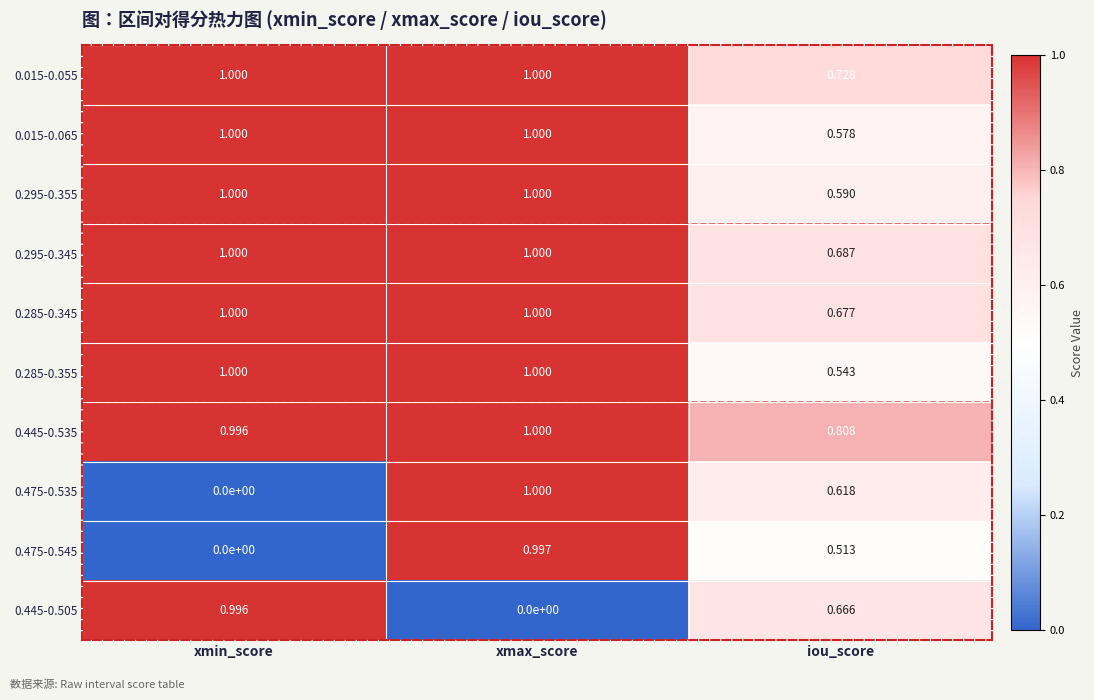

At how many categories does at least one series exceed 0?

3